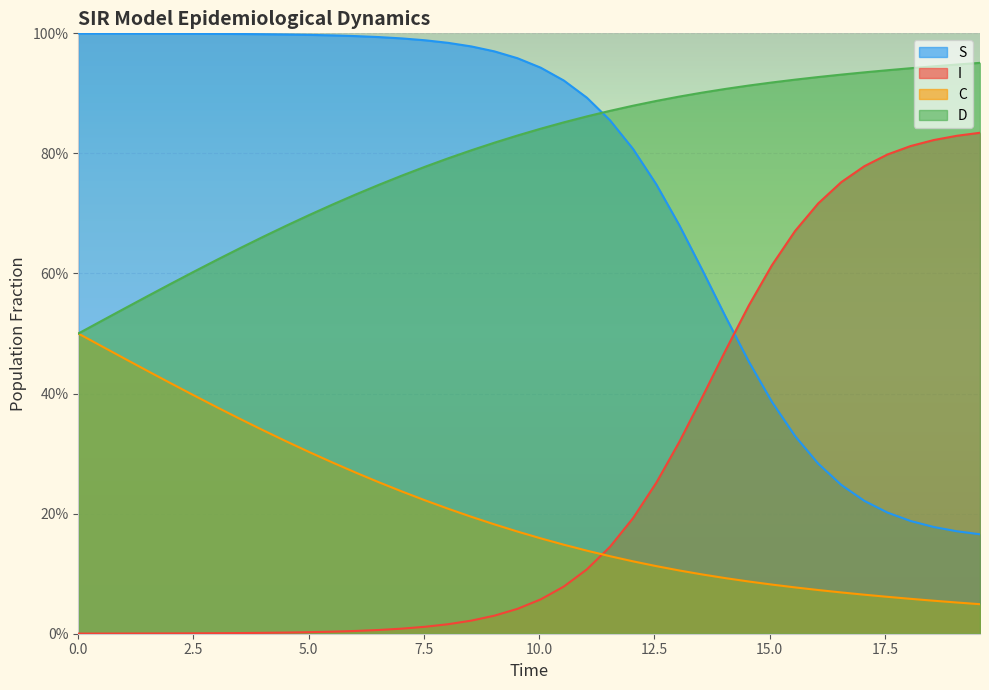

What are all the series names shown in the legend?

S, I, C, D